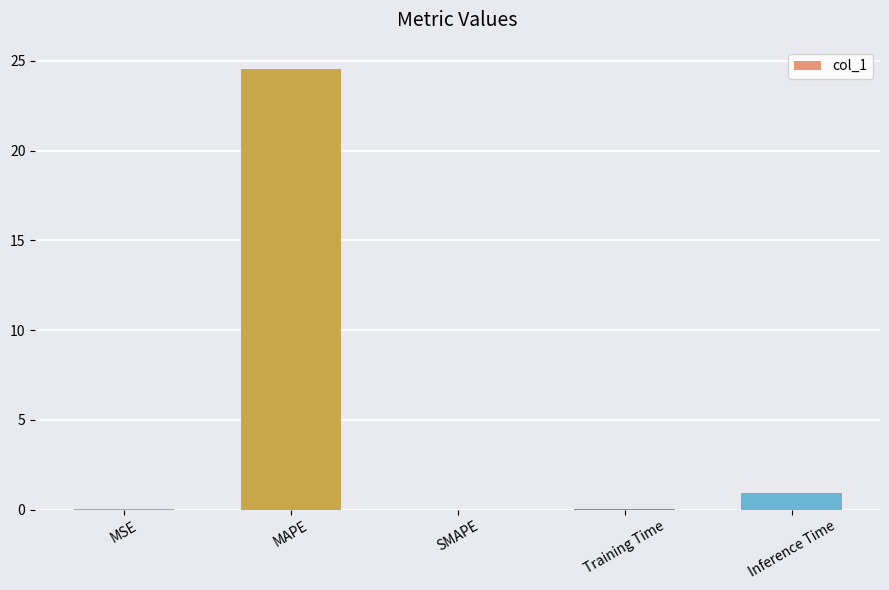

At which label is the value closest to 12?

Inference Time